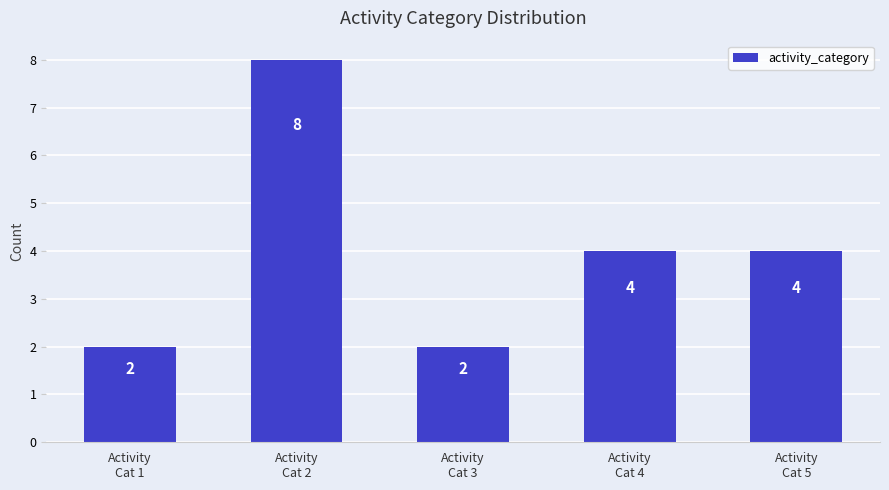

What position from the left is Activity
Cat 4?

4